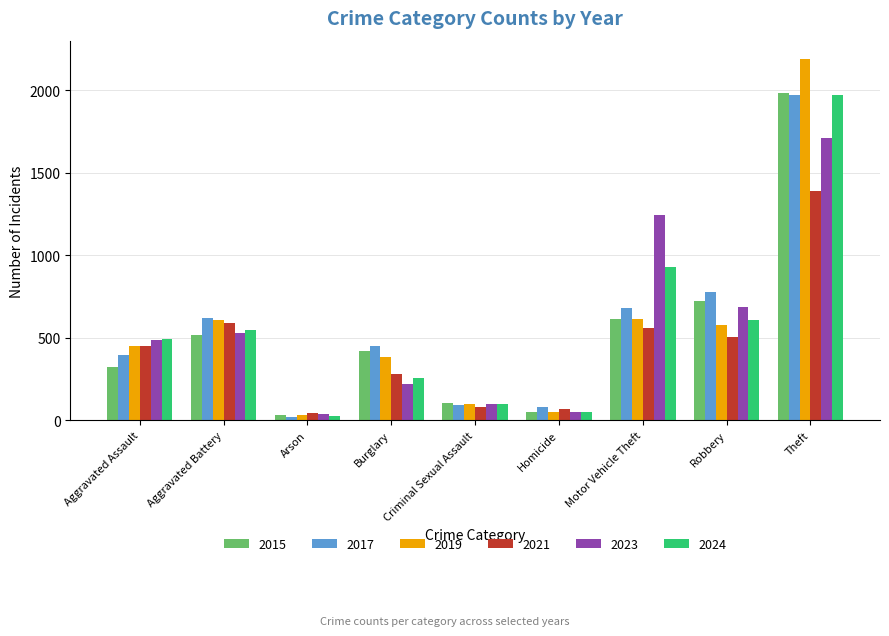

At which category is the sum across all series the highest?

Theft